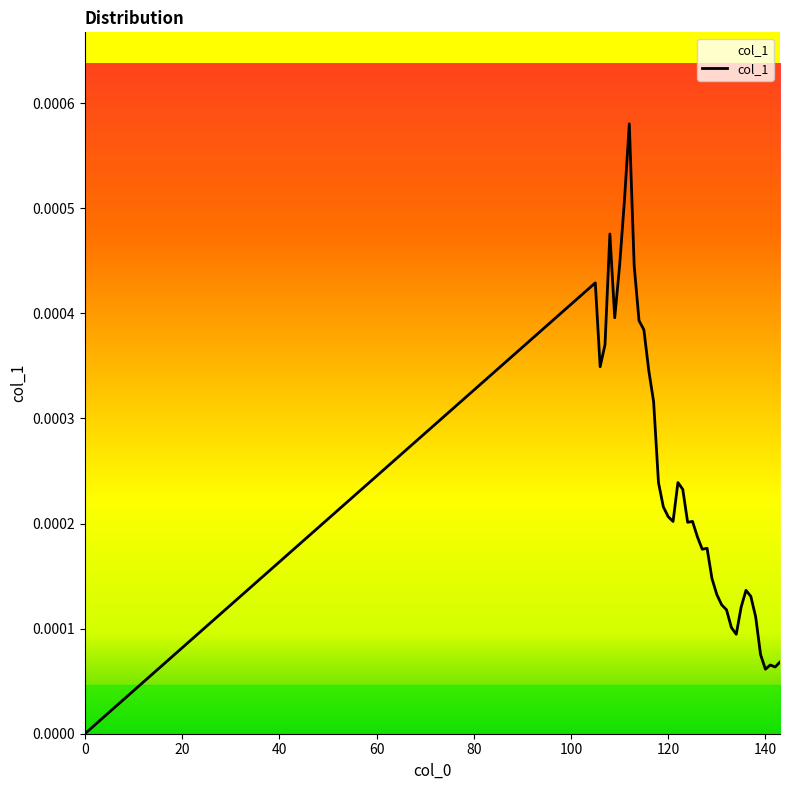

At which category does the data reach its first local valley?

106